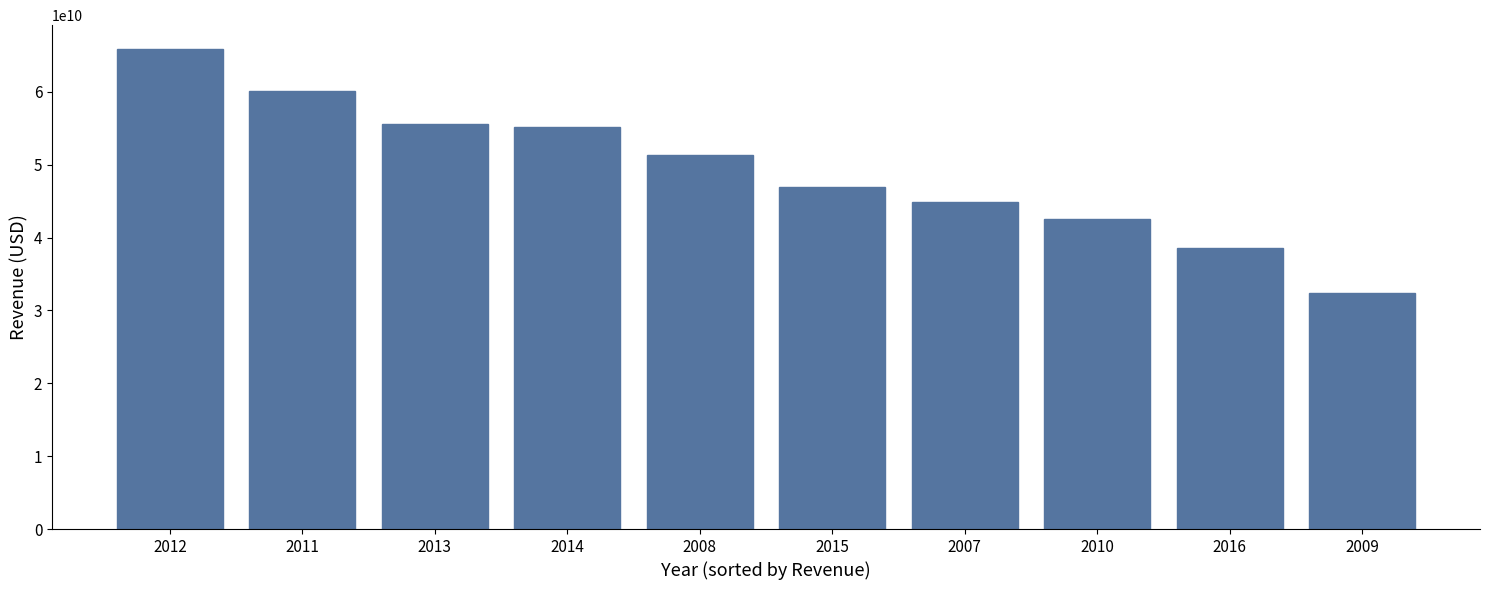

Reading left to right, transcribe all the data shown in this chart.

65875000000	60138000000	55656000000	55184000000	51324000000	47011000000	44958000000	42588000000	38537000000	32396000000